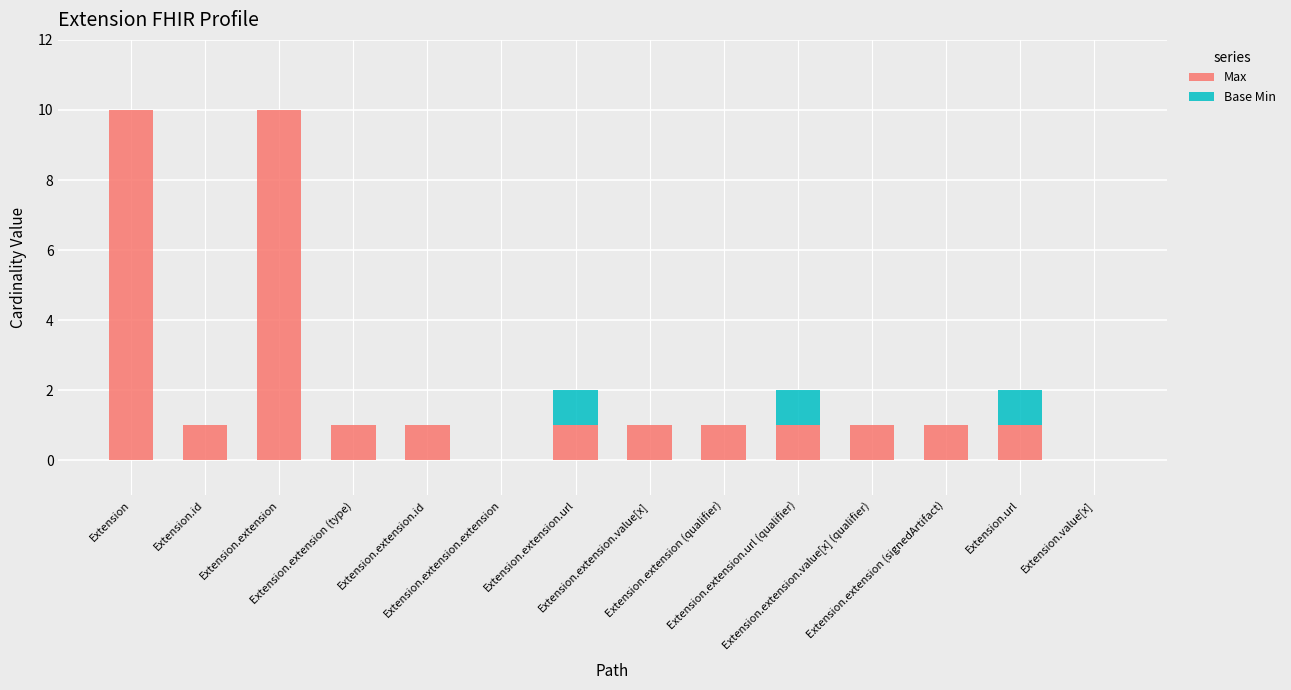

What is the highest value of the Max series?

10